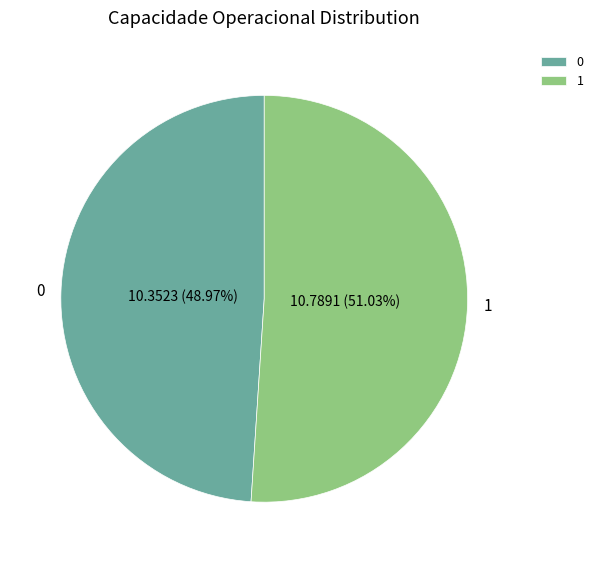

How many slices are in this pie chart?

2